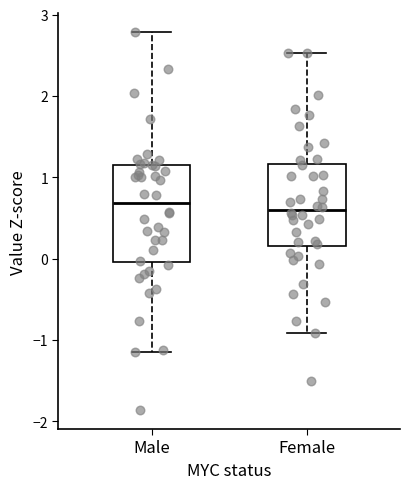

Reading left to right, transcribe this box plot: for each box, give where its median line is, the range the box spans, and where its two whiskers end, as read against the y-axis. The values are not printed on the chart, so give them approximately, as read against the axis.

Male: median 0.7, box 0.0 to 1.1, whiskers -1.1 to 2.8
Female: median 0.6, box 0.1 to 1.2, whiskers -0.9 to 2.5